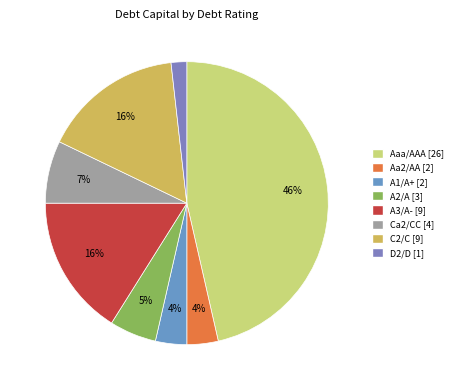

Rank the categories by value from lowest to highest.

D2/D, Aa2/AA, A1/A+, A2/A, Ca2/CC, A3/A-, C2/C, Aaa/AAA